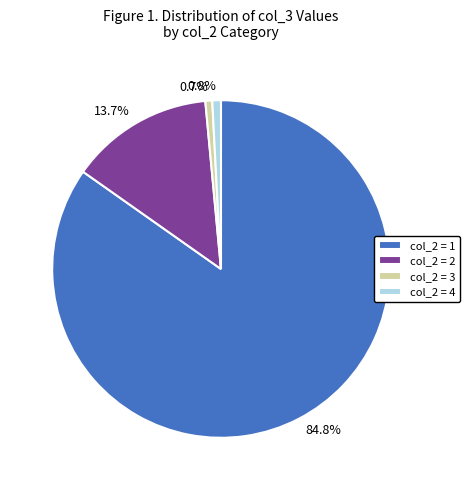

What percentage is NOT represented by col_2 = 4?

99.2%